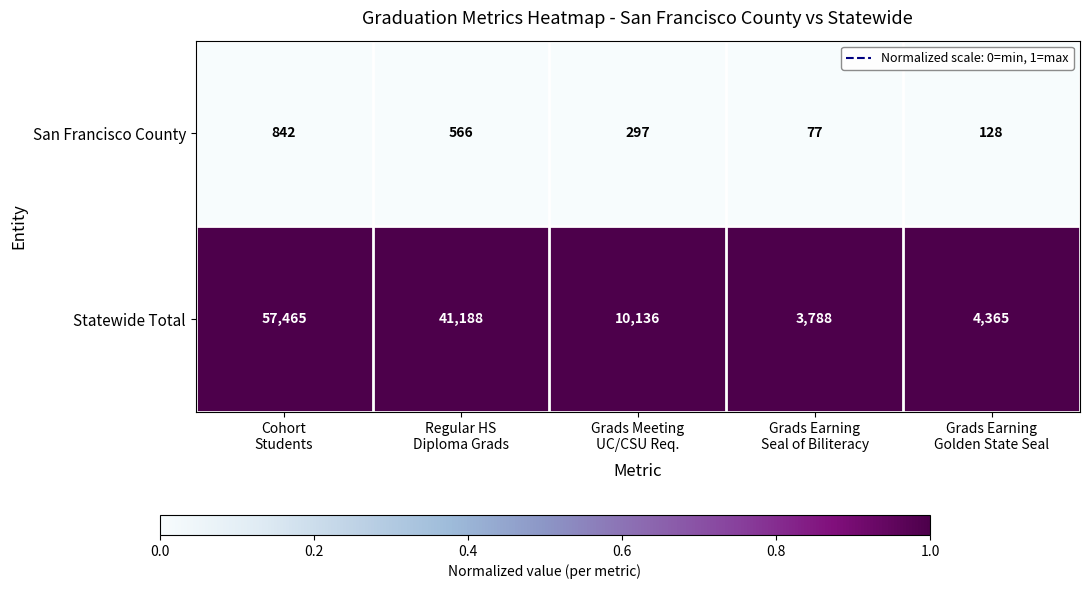

At which category is the sum across all series the highest?

Cohort
Students